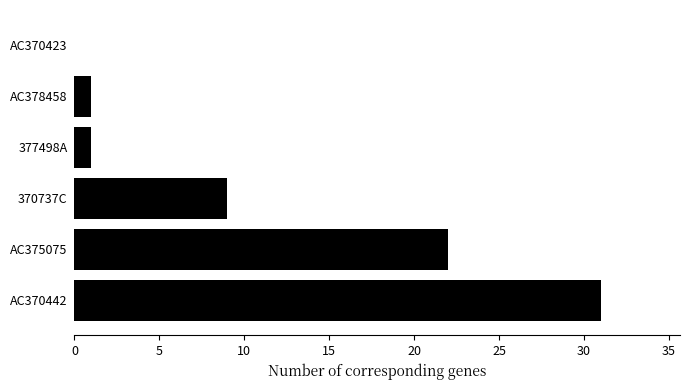

What is the change in value from 370737C to AC378458?

-8